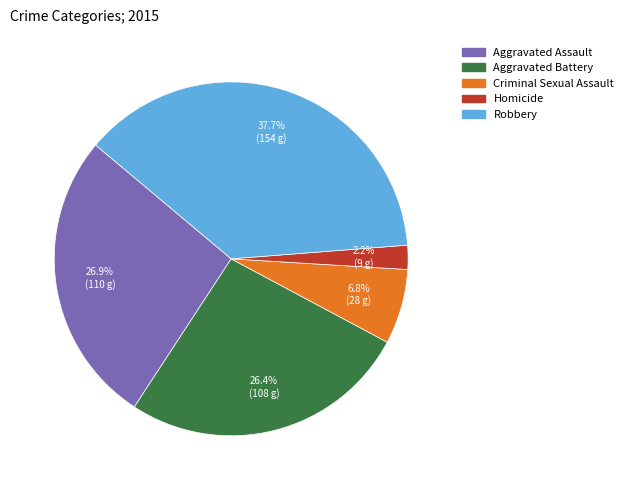

True or false: Robbery accounts for 25% of the total.

False